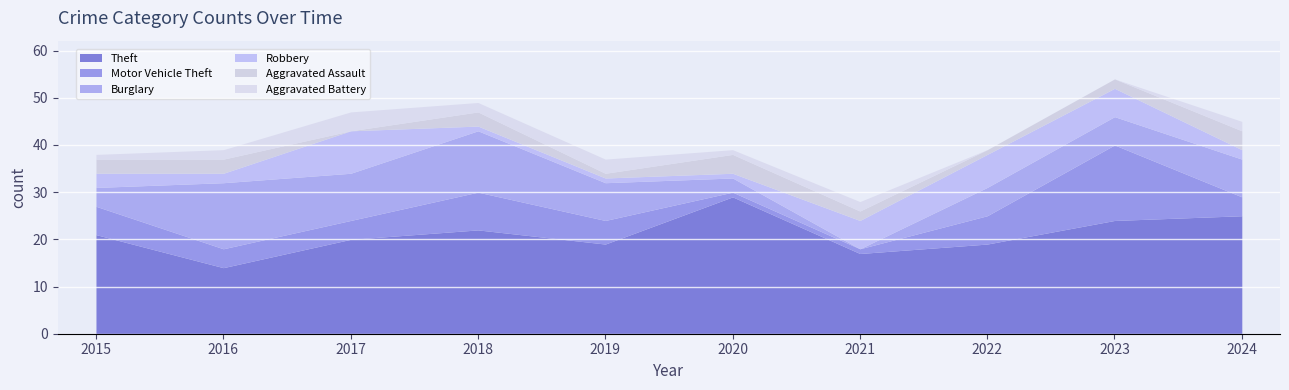

Between 2015 and 2024, which is larger?

2024